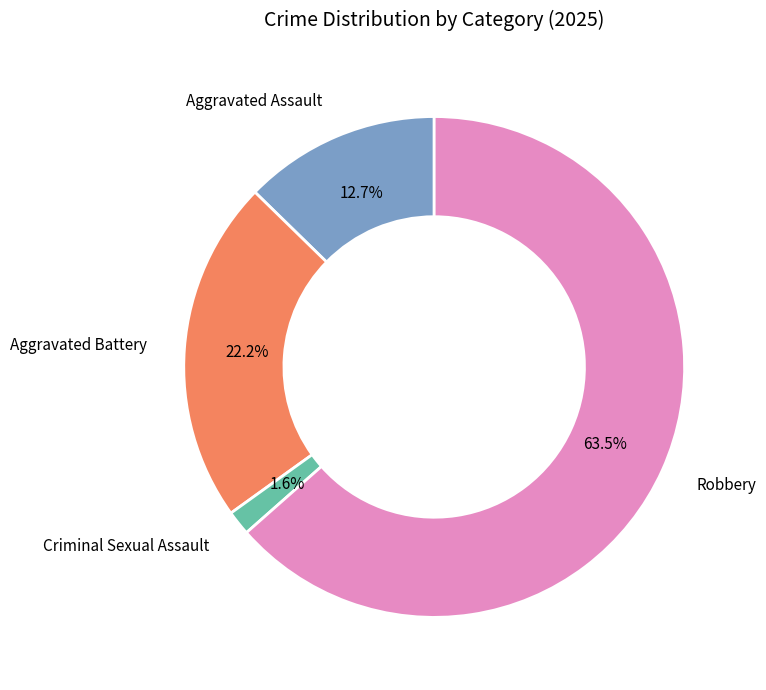

What portion of the pie excludes Aggravated Assault?

87.3%